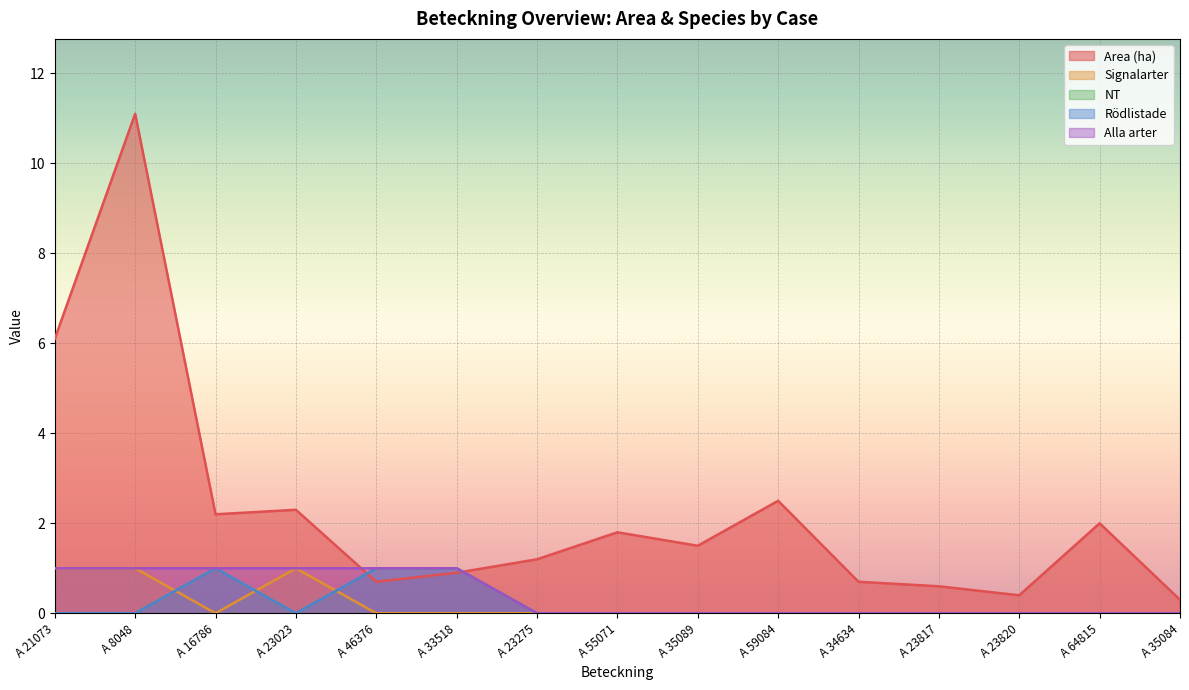

How many positive values does the Alla arter series have?

6